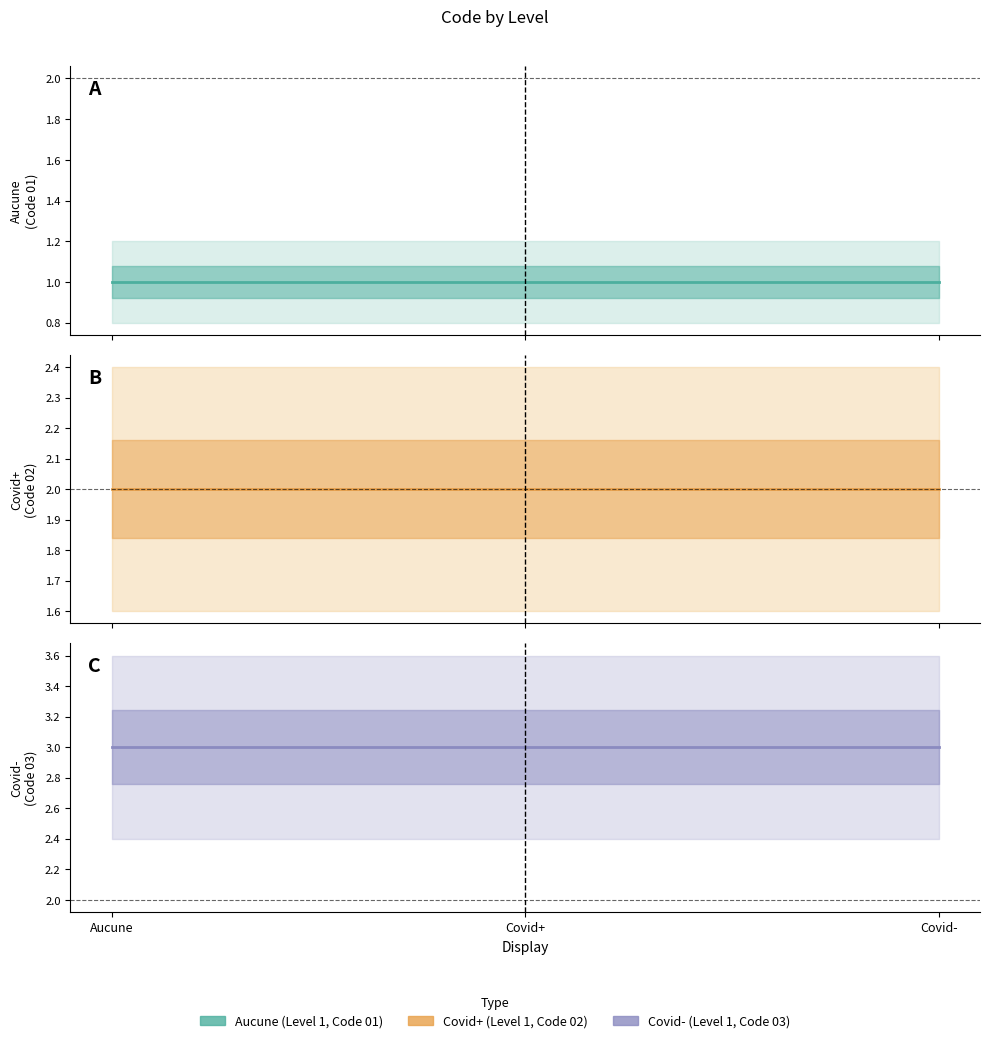

Which category has the highest value in the Covid+ series?

Aucune